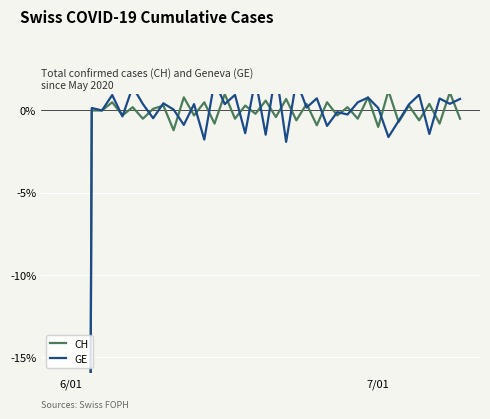

Rank the series by their maximum value, from lowest to highest.

CH, GE